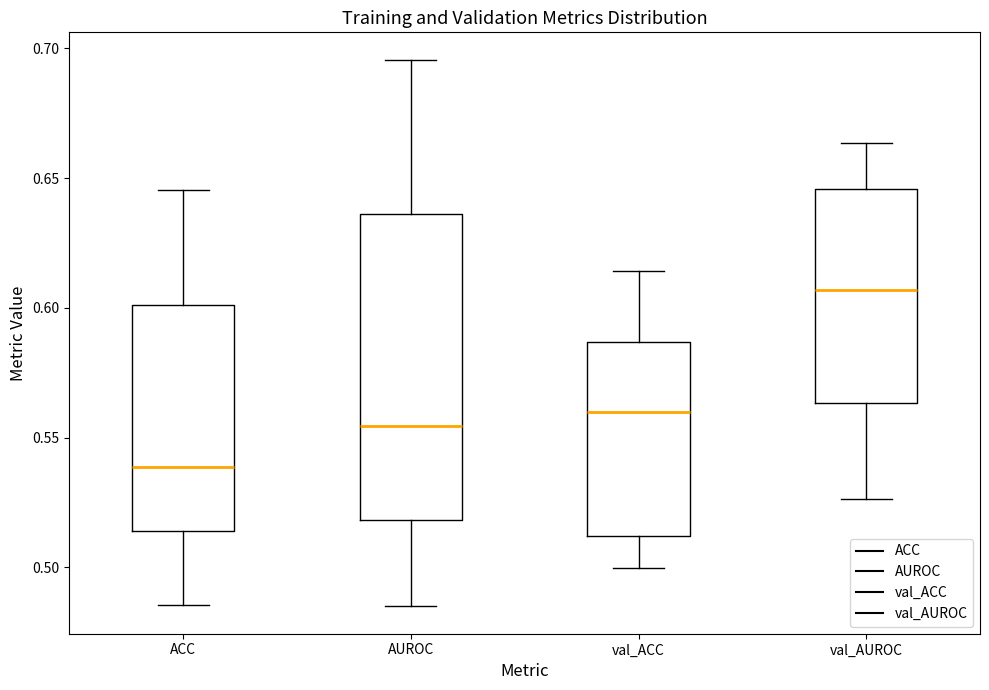

Which box has the highest median line?

val_AUROC